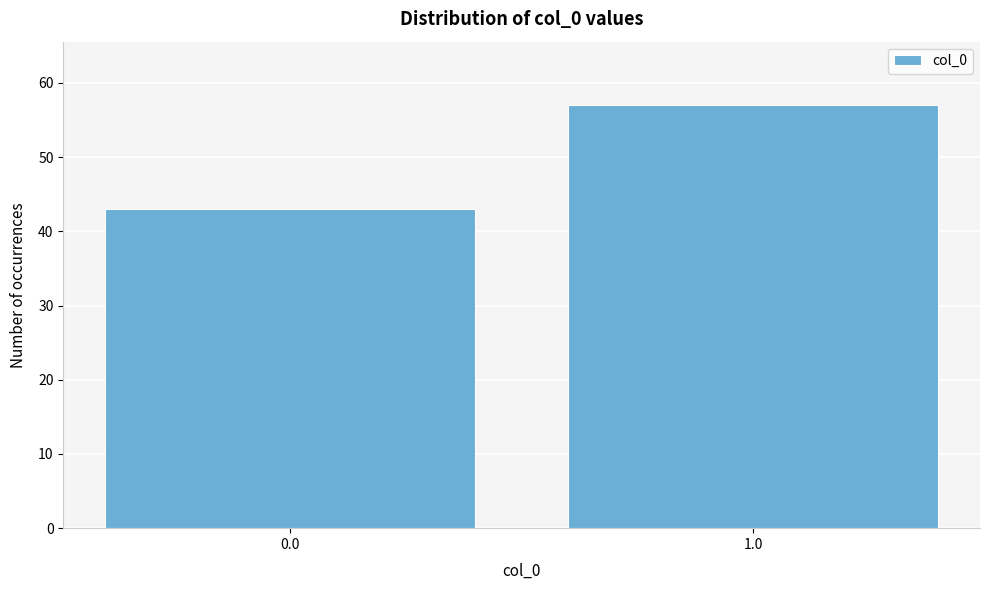

Reading left to right, what are all the values shown in this chart?

0.0=43	1.0=57